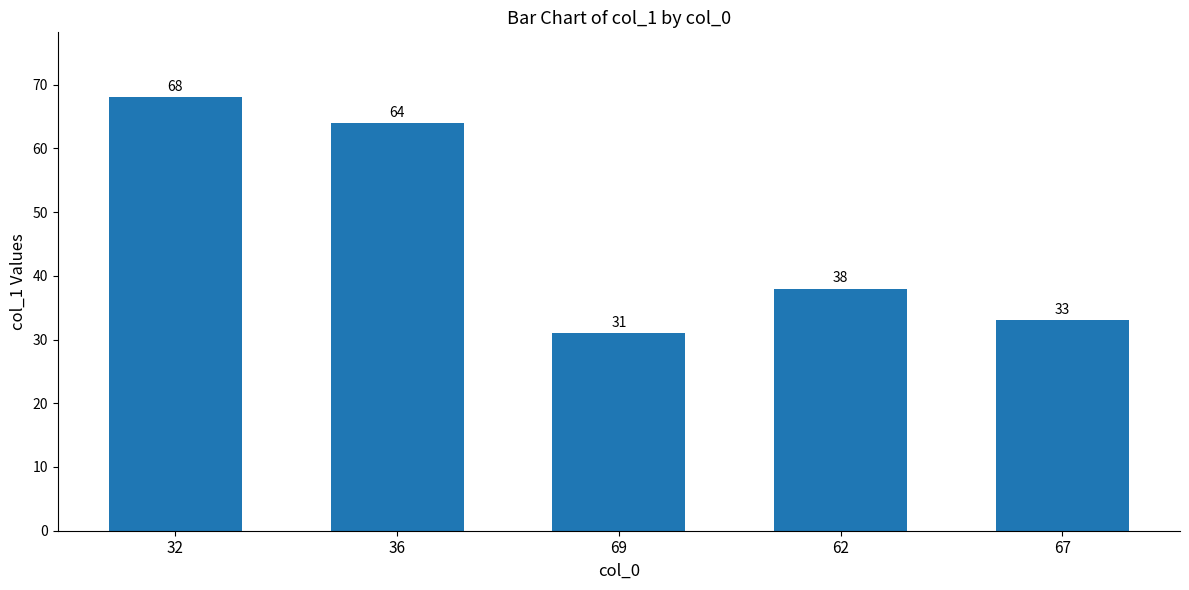

What is the approximate value at 62, to the nearest 5?

40